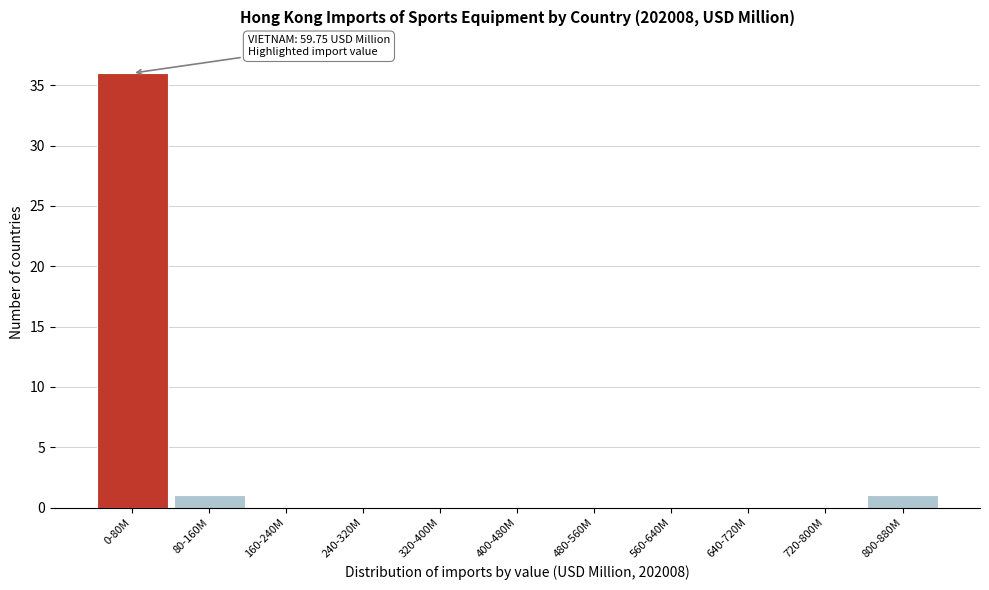

Reading left to right, transcribe all the data shown in this chart.

0-80M=36	80-160M=1	160-240M=0	240-320M=0	320-400M=0	400-480M=0	480-560M=0	560-640M=0	640-720M=0	720-800M=0	800-880M=1